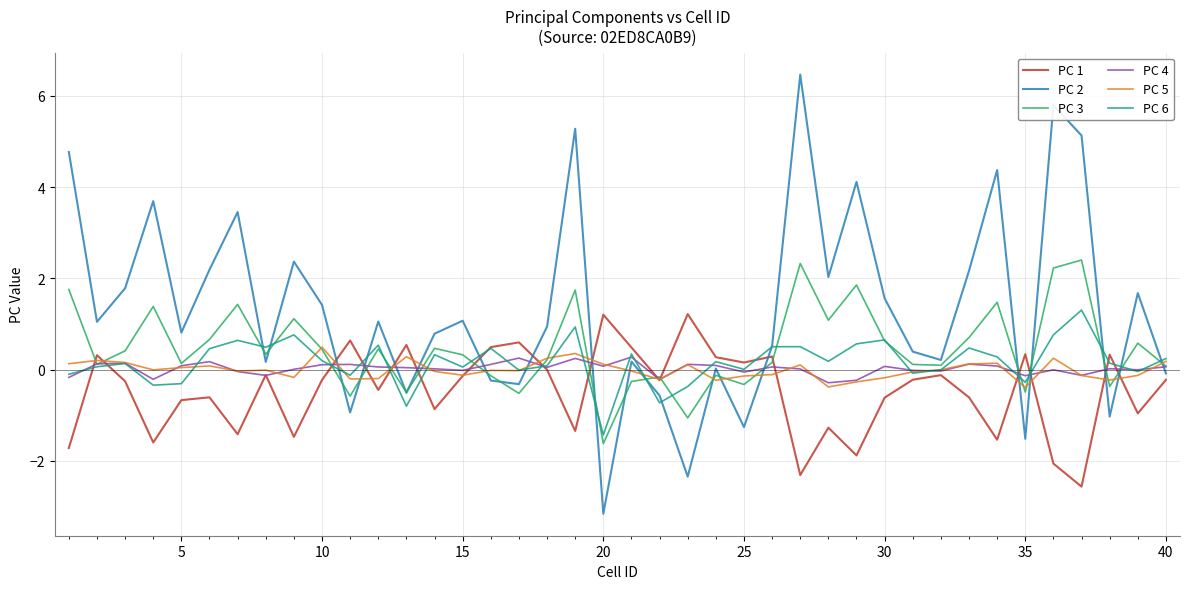

How many values in PC 3 are above zero?

28